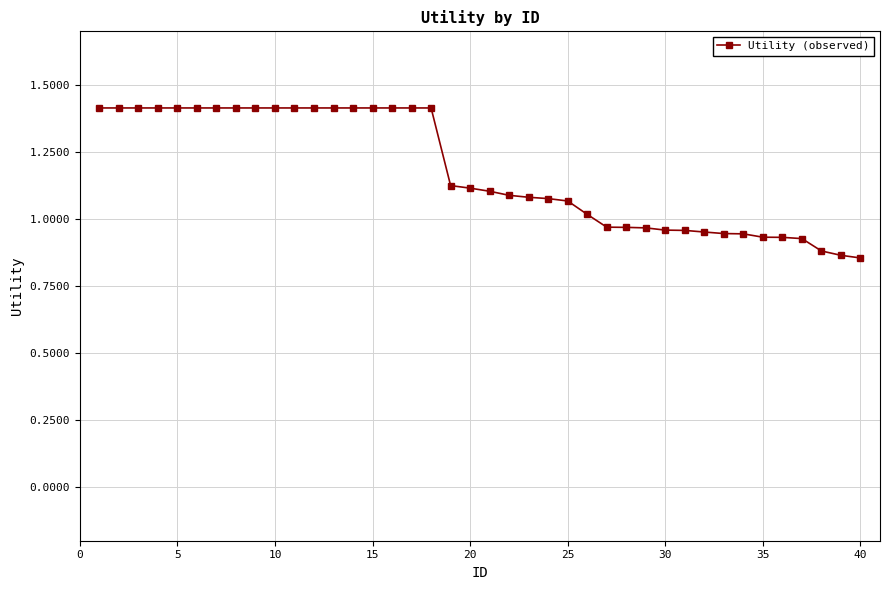

What is the maximum value shown in the chart?

1.4